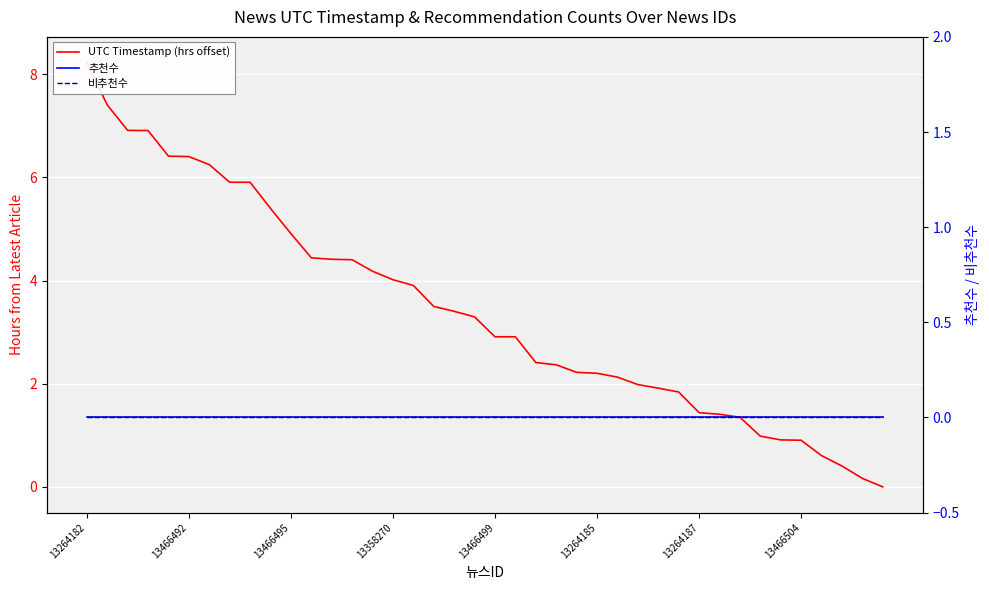

True or false: 비추천수 has a value of 0.0 at 19.

True